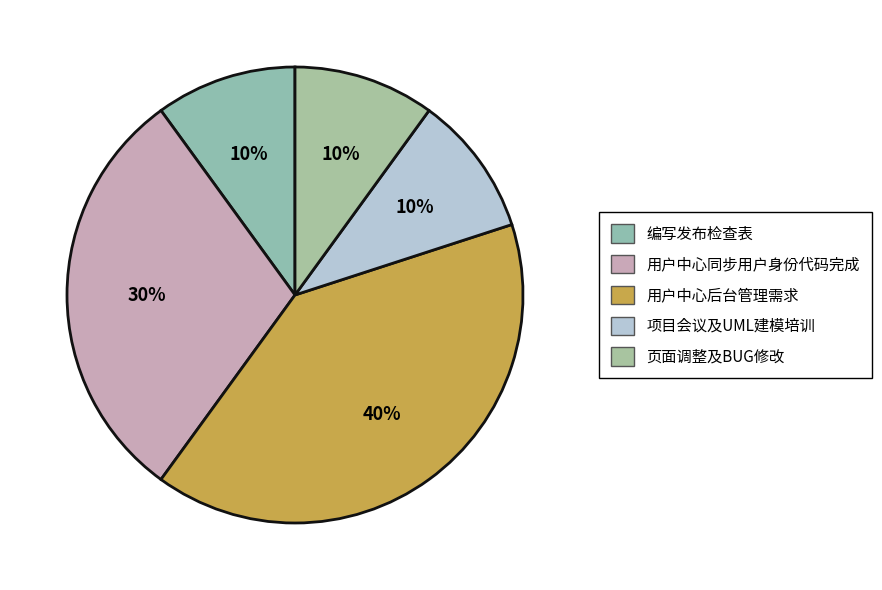

Count the number of slices in the pie.

5